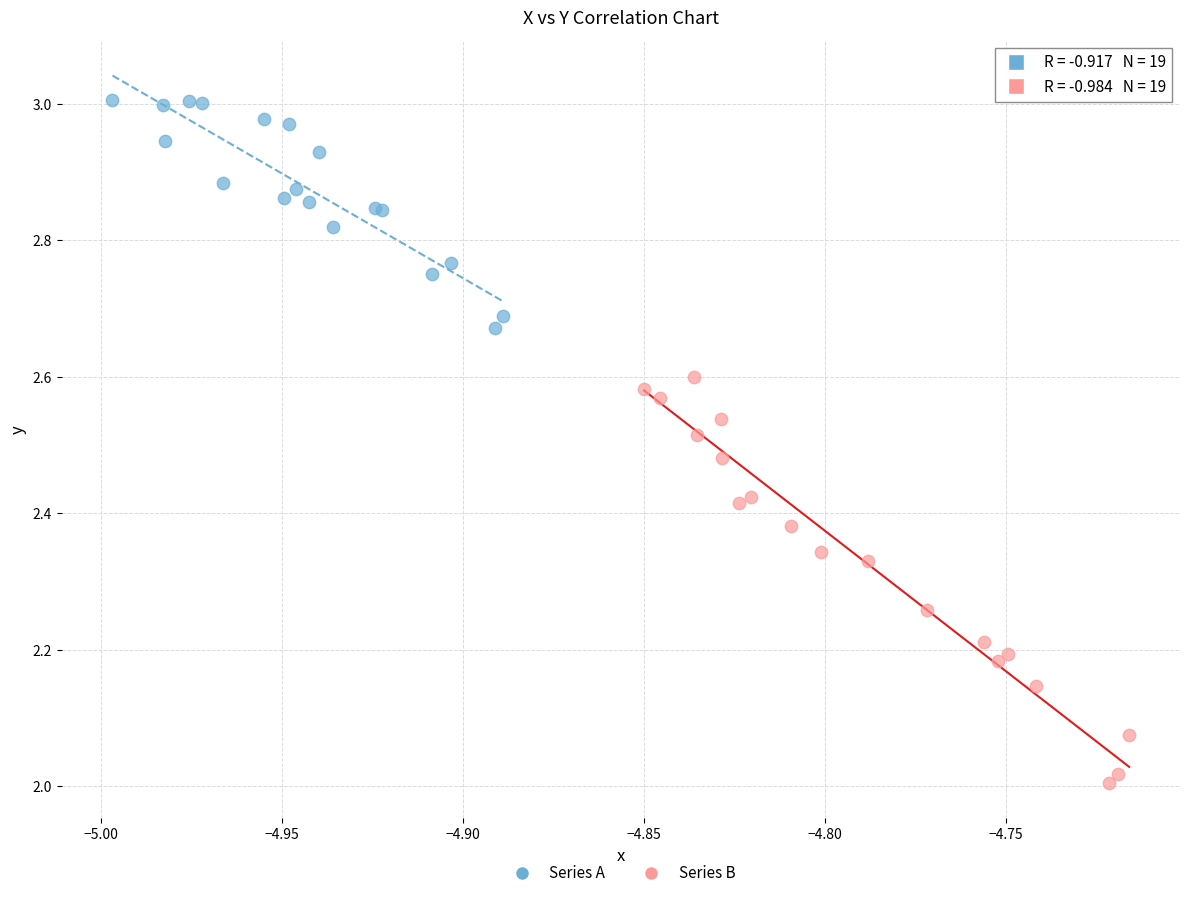

Which series has the largest Y range (max minus min)?

Series B